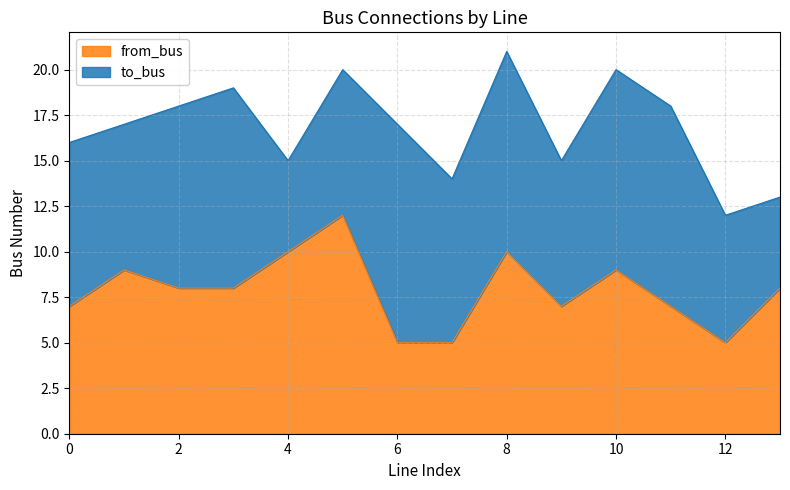

Which category has the highest value across all series?

5